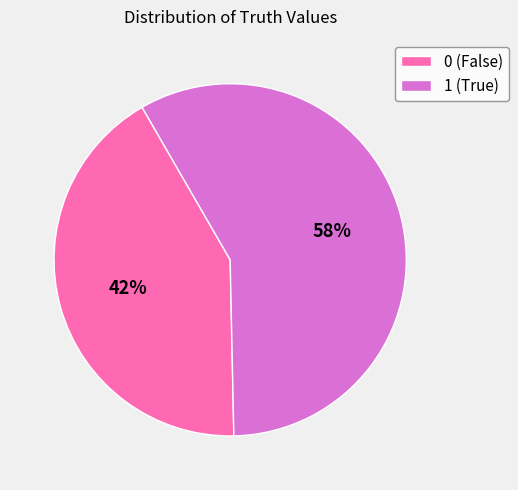

Is the sum of 0 (False) and 1 (True) greater than half?

Yes